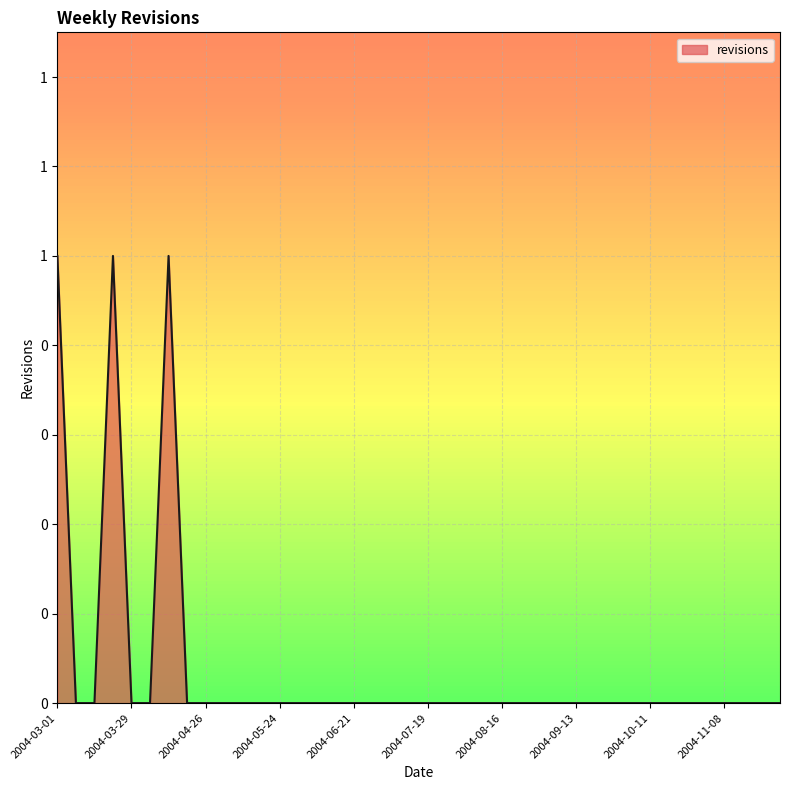

Count the values in the range 0 to 1.

40